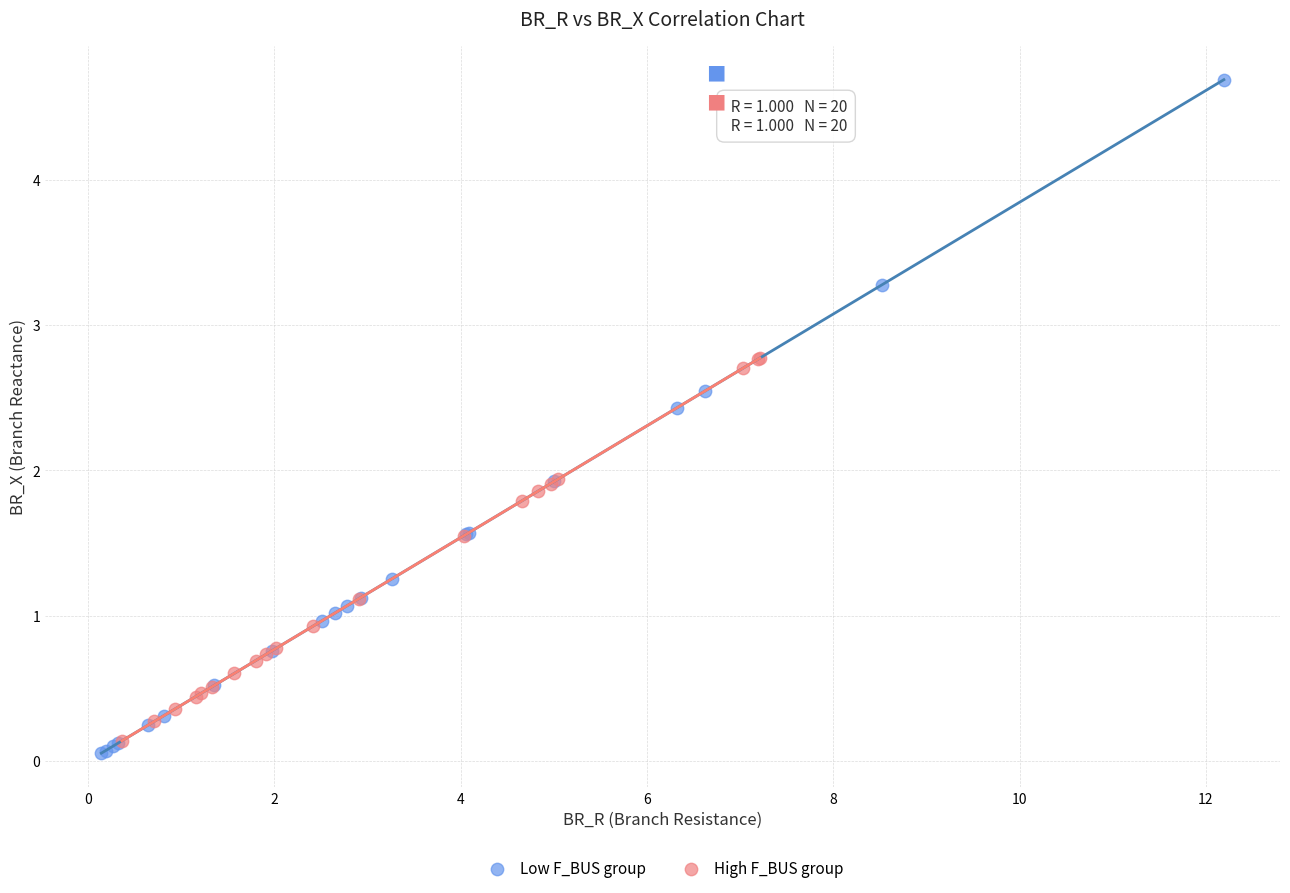

Which series contains the highest Y value?

Low F_BUS group